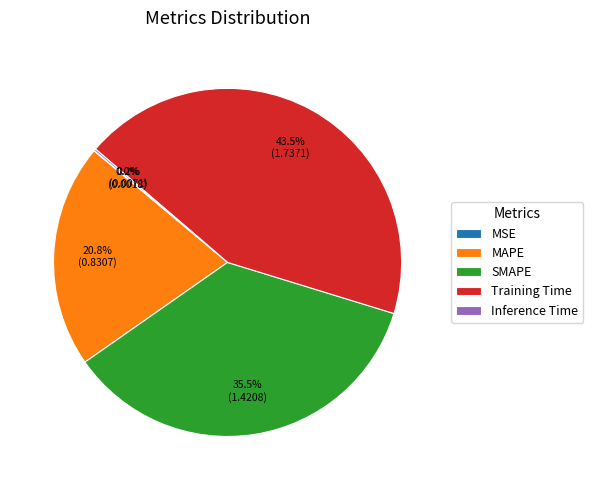

Is there a majority slice in this chart?

No